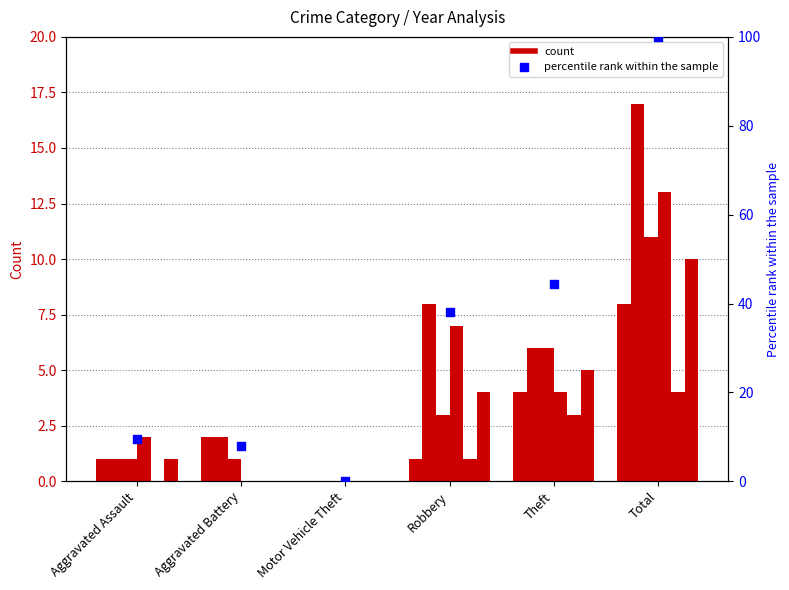

What is the change in value from Robbery to Total?

+61.9